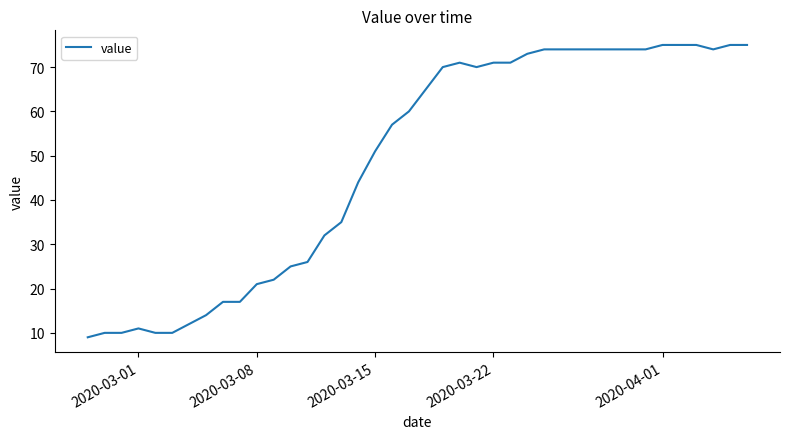

What is the minimum value shown in the chart?

9